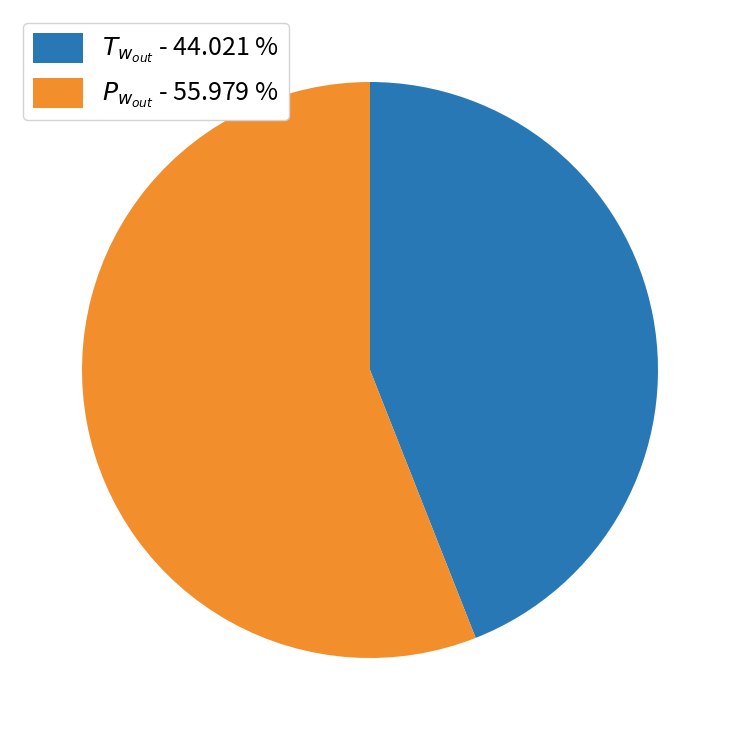

Is there a majority slice in this chart?

Yes